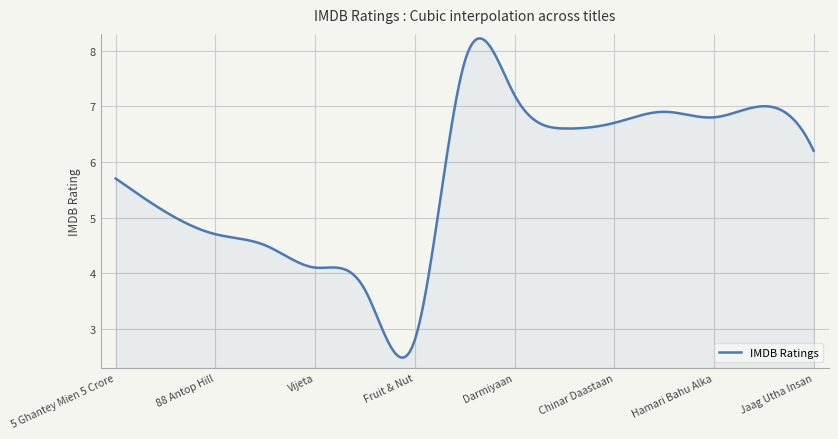

True or false: there are more than 1 points higher than both neighbors.

True